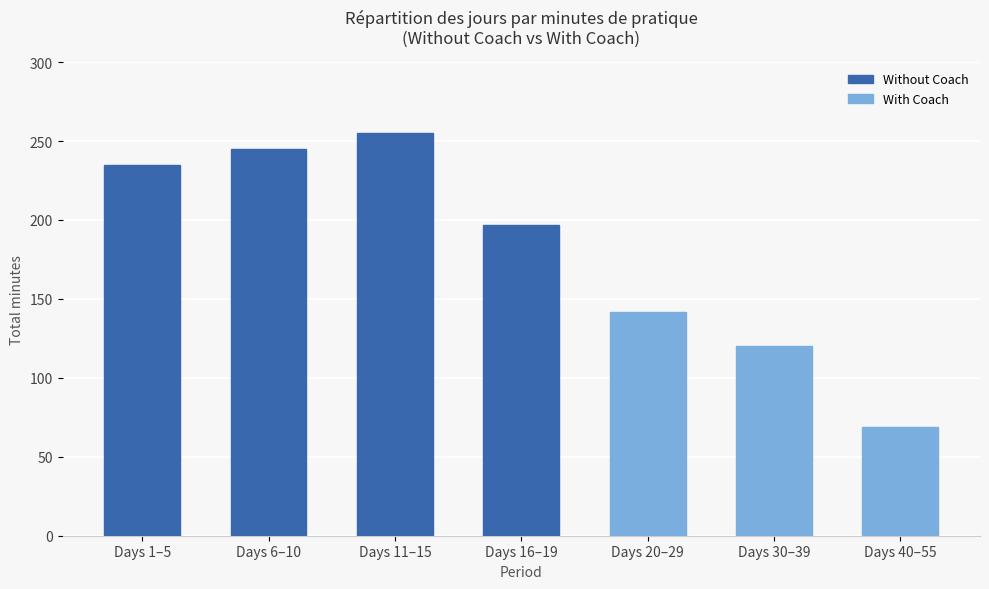

What is the approximate value at Days 16–19, to the nearest 10?

200